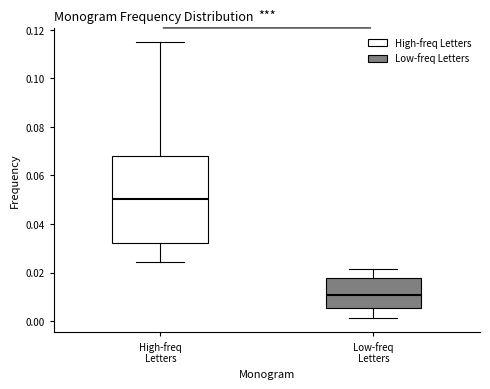

Reading left to right, read every box against the y-axis: the position of its median line, the range the box covers, and the ends of its whiskers. The values are not printed on the chart, so give them approximately, as read against the axis.

High-freq Letters: median 0.050, box 0.032 to 0.068, whiskers 0.024 to 0.116
Low-freq Letters: median 0.010, box 0.006 to 0.018, whiskers 0.002 to 0.022